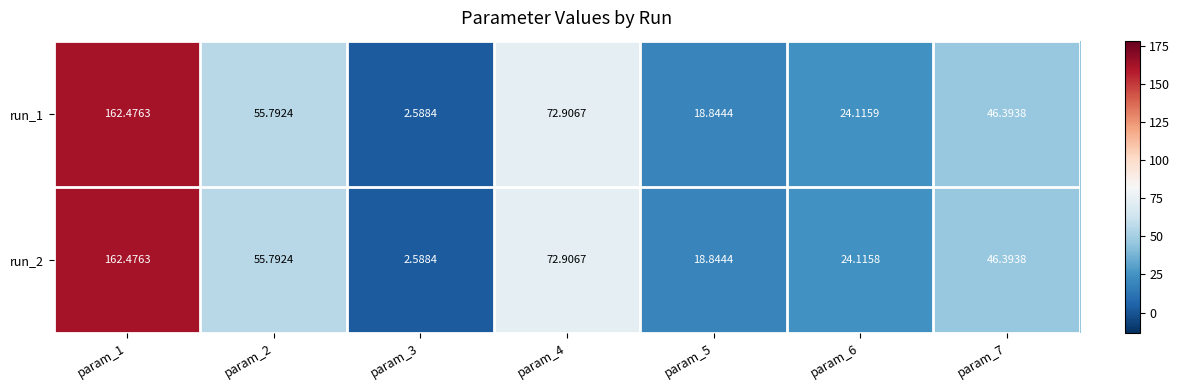

What is the total value across all series at param_5?

37.7